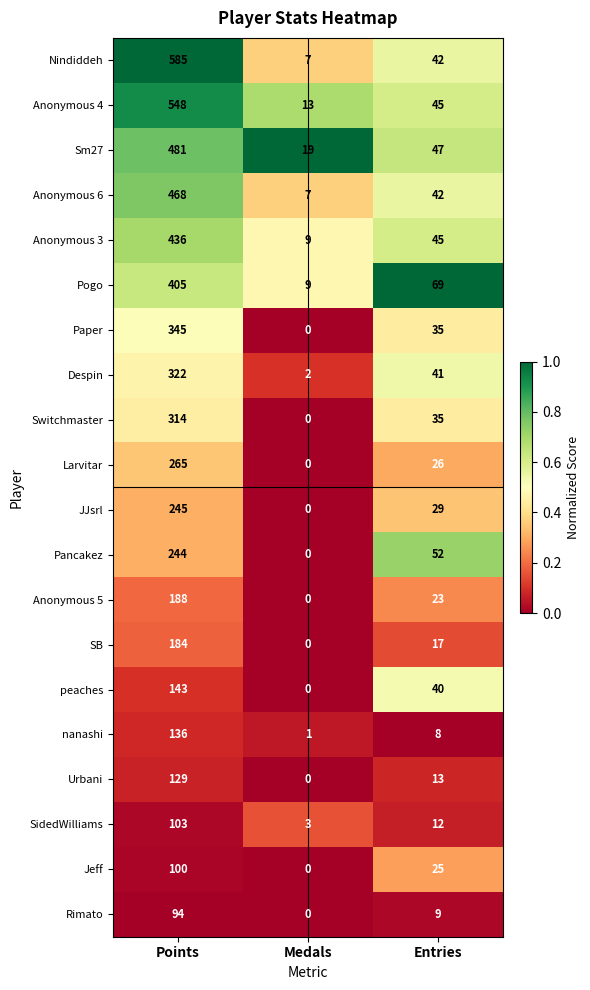

At how many categories does at least one series exceed 0?

3